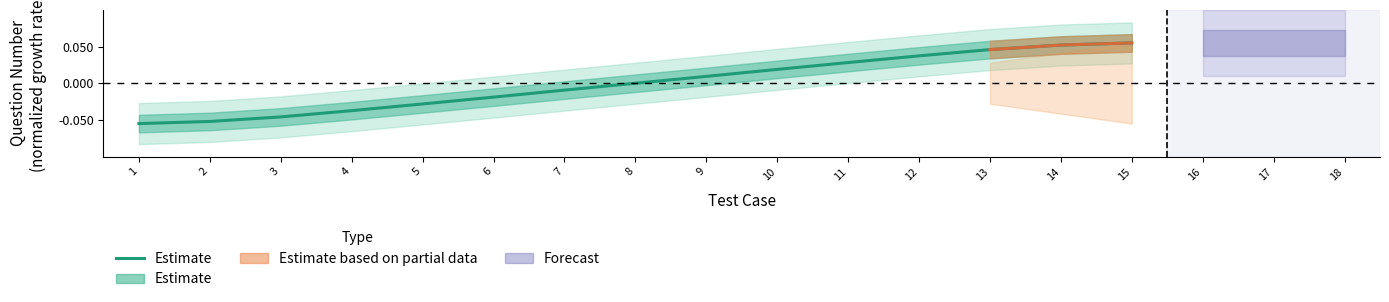

The value at 7 is -0.0. True or false?

True